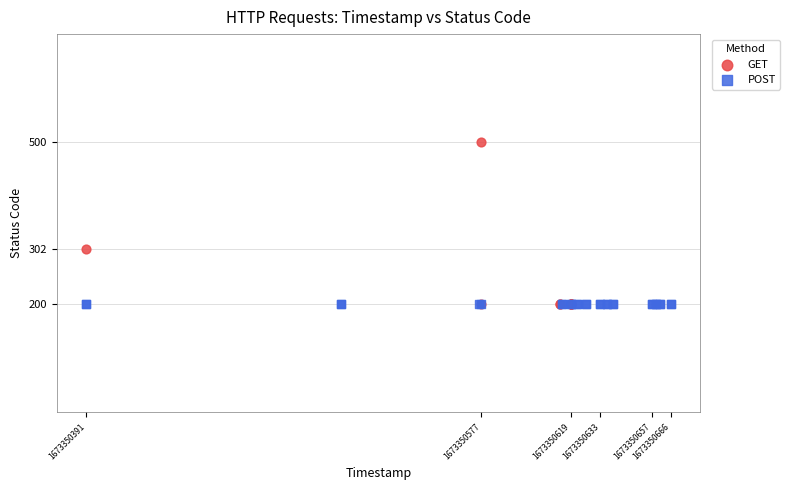

What are all the series names shown in the legend?

GET, POST